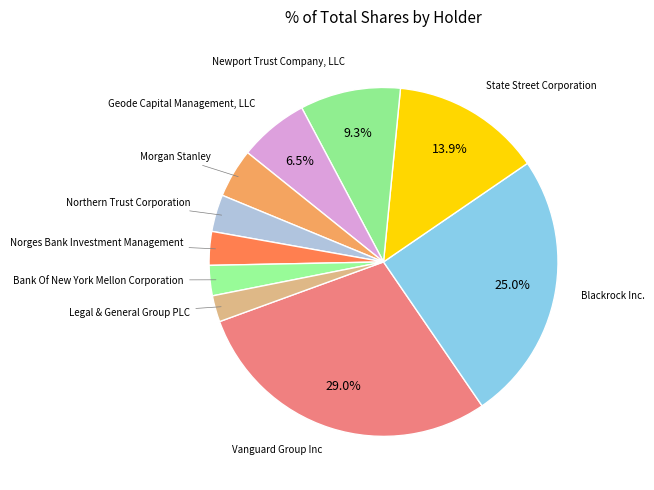

Which slice is the largest?

Vanguard Group Inc